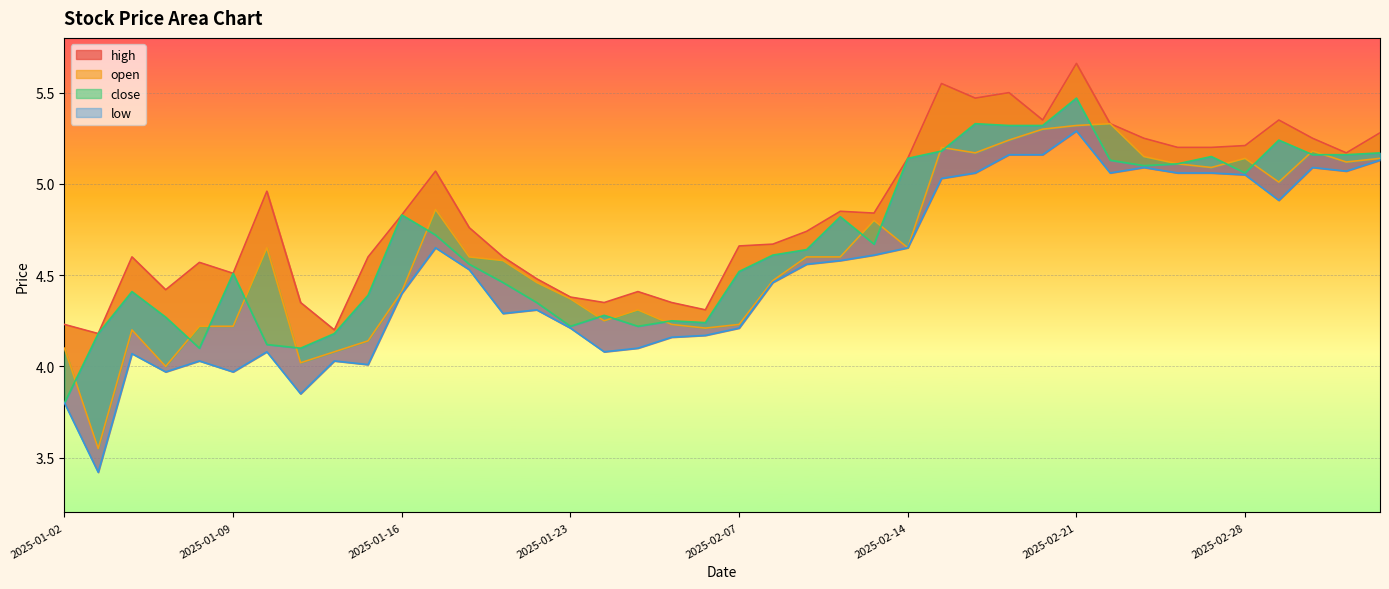

At which category does low reach its first local peak?

2025-01-06